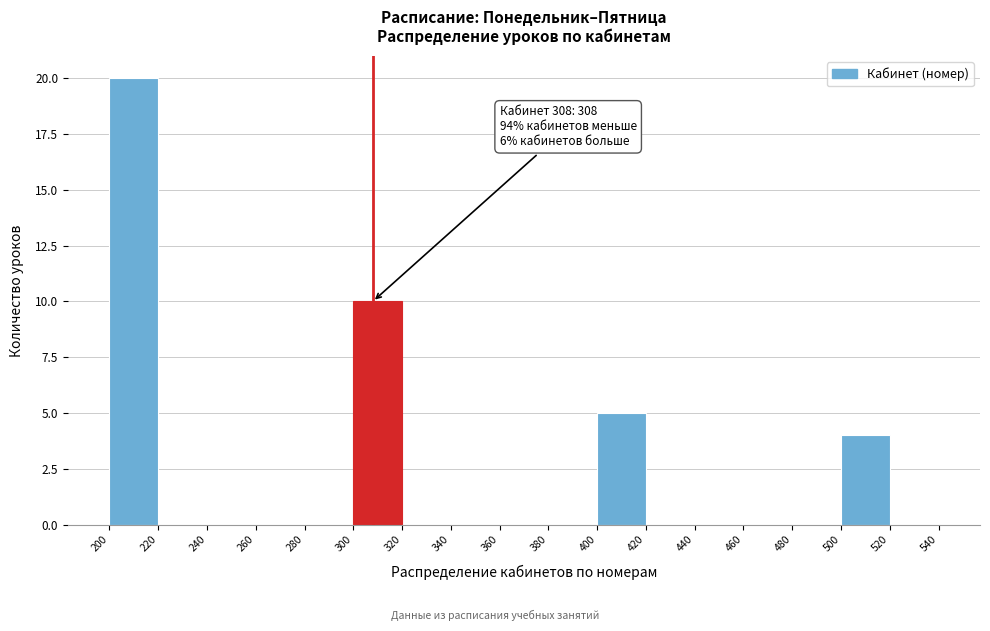

Over which range of the x-axis is the bar tallest?

200 to 220